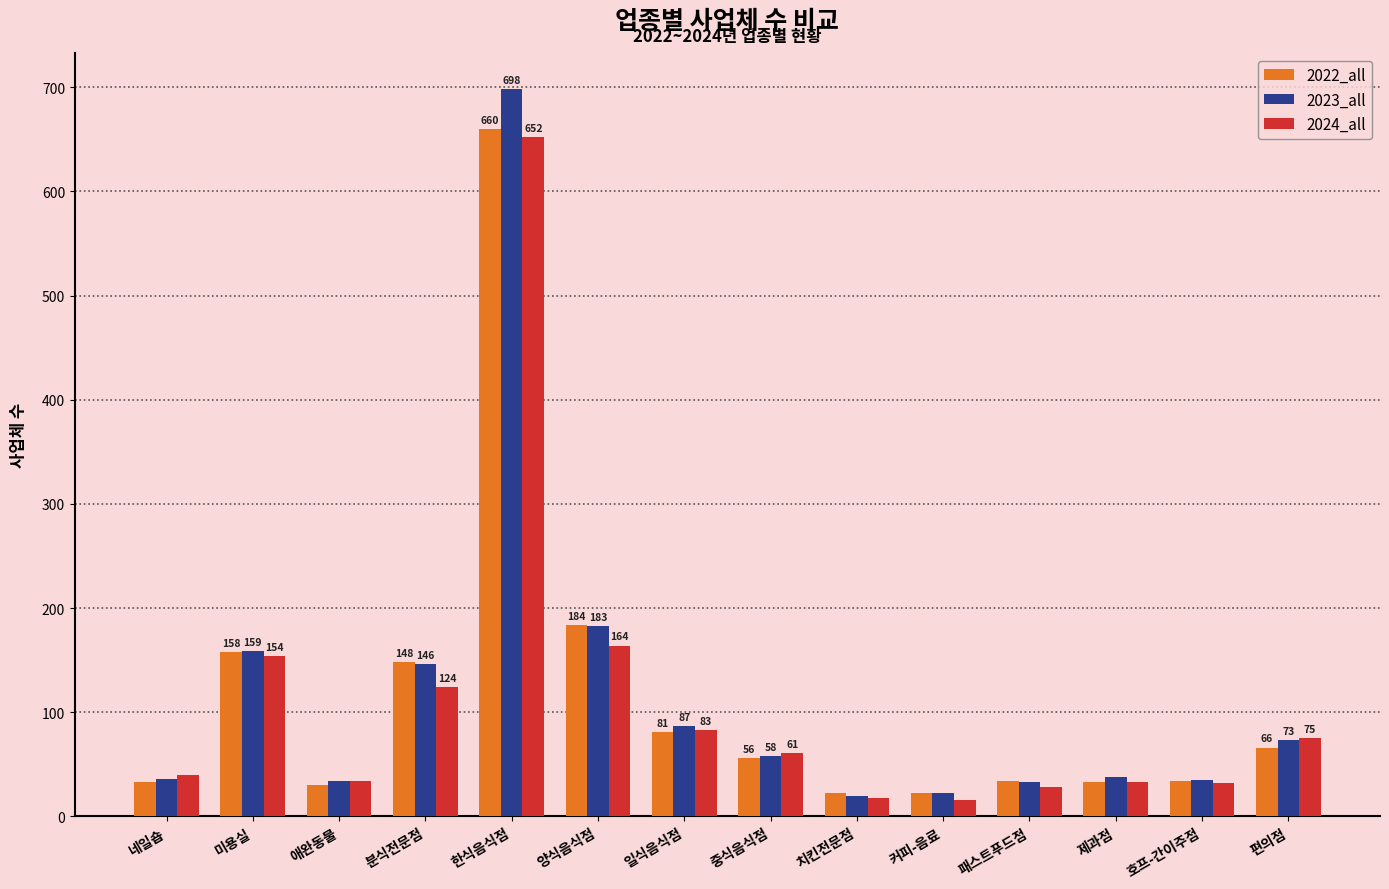

At which category is the sum across all series the highest?

한식음식점